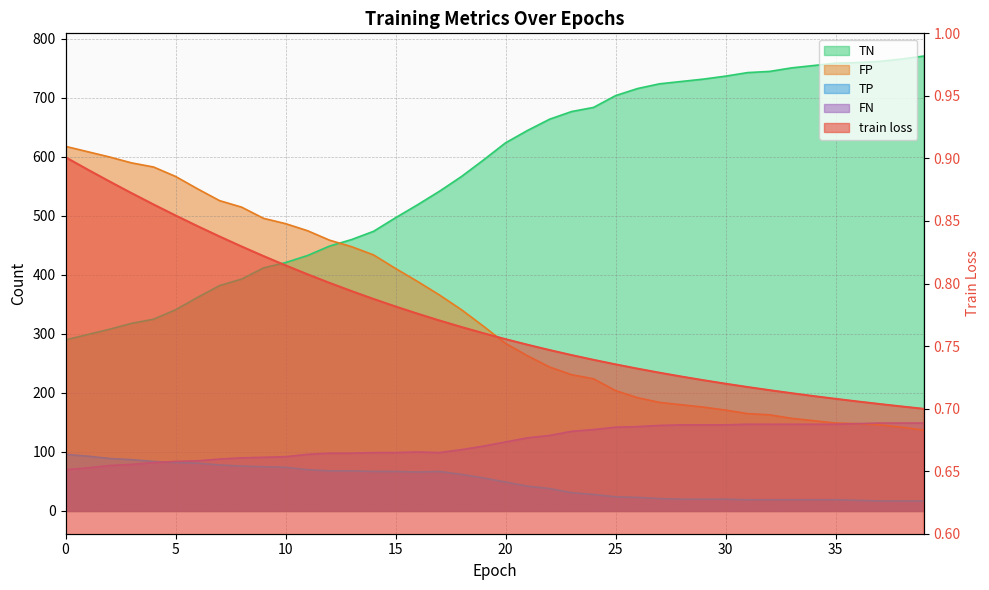

What is the smallest value displayed?

0.7